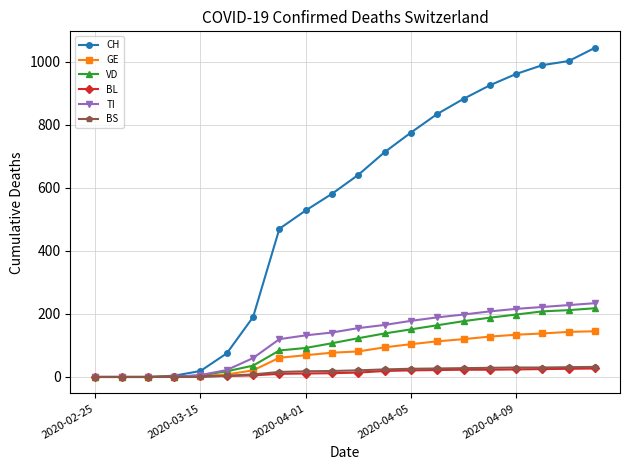

Which series has the largest range (max minus min)?

CH